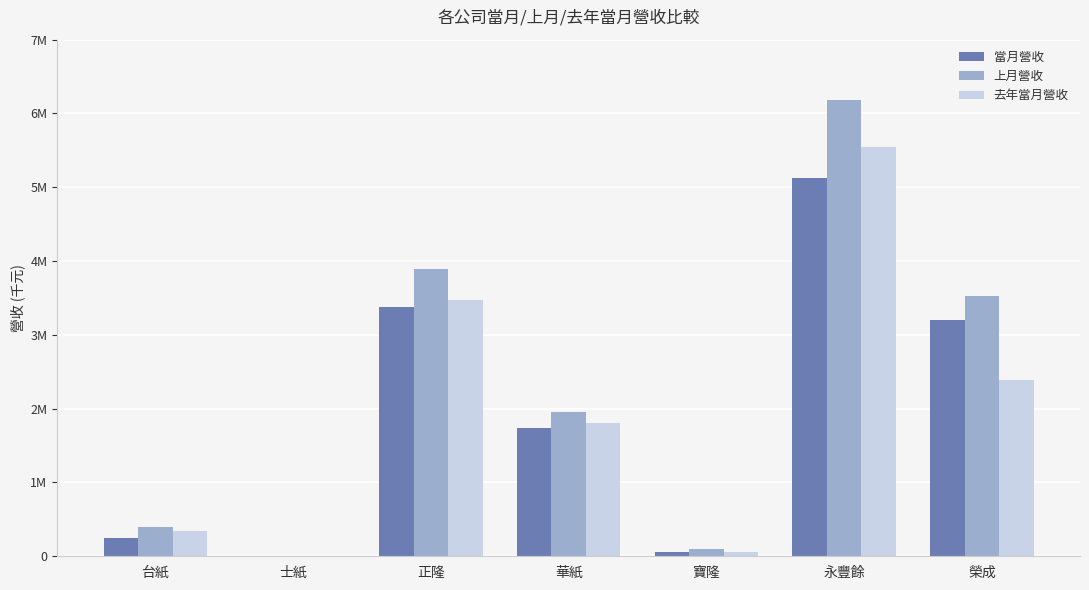

At how many categories does at least one series exceed 5928470?

1